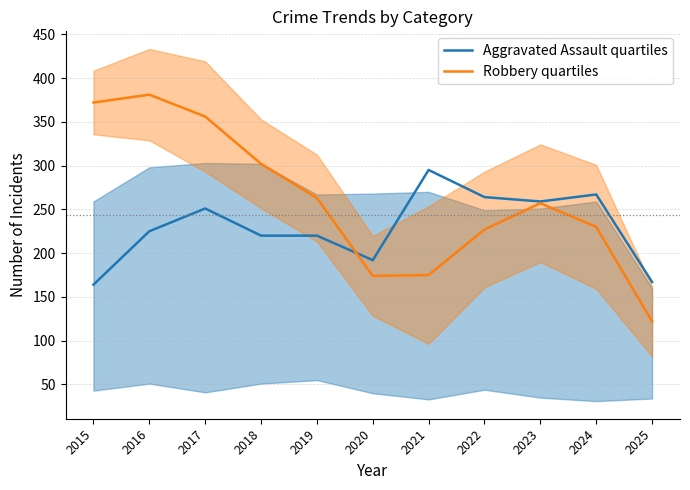

Is it true that Aggravated Assault quartiles equals 251 at 2017?

True